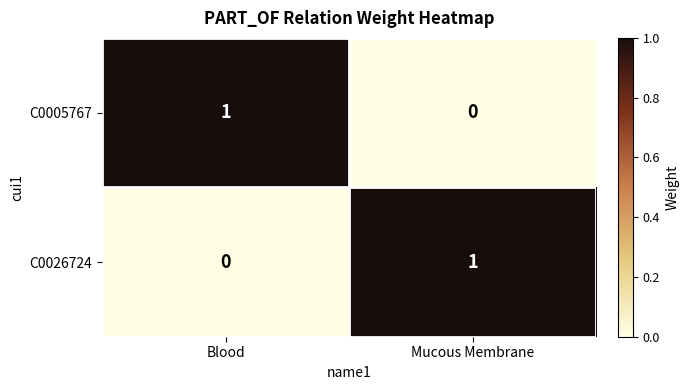

The C0026724 series shows 0 at Blood. True or false?

True